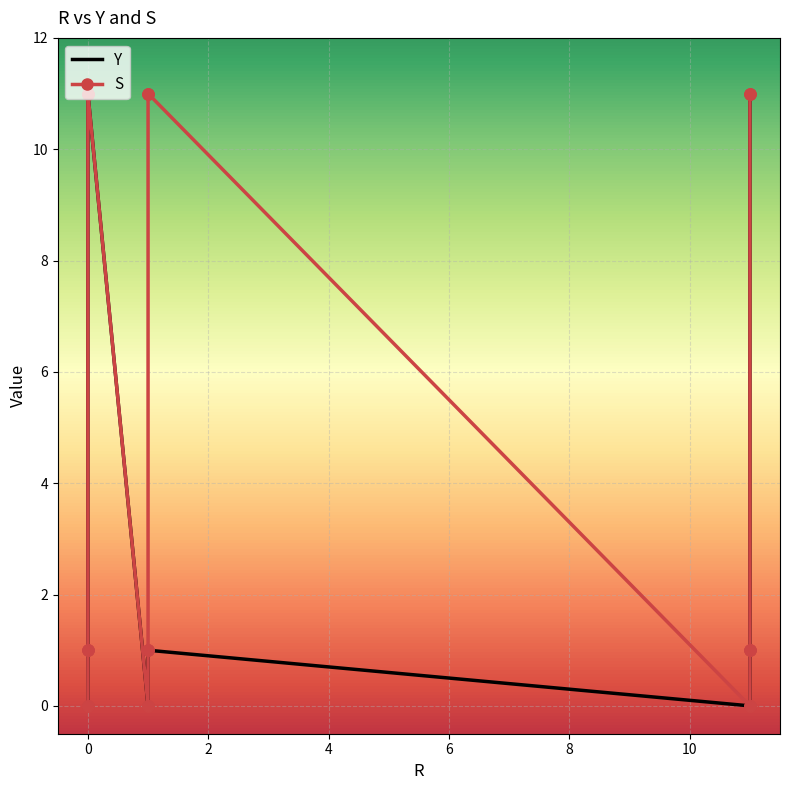

What is the maximum value shown in the chart?

11